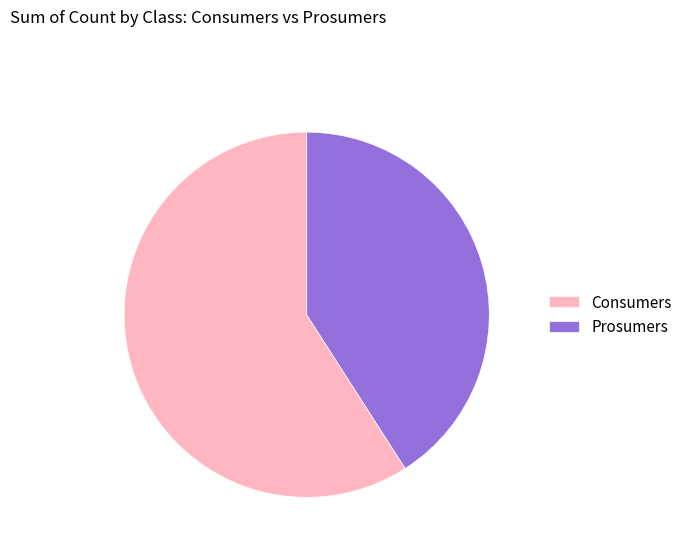

Does any single category account for the majority?

Yes